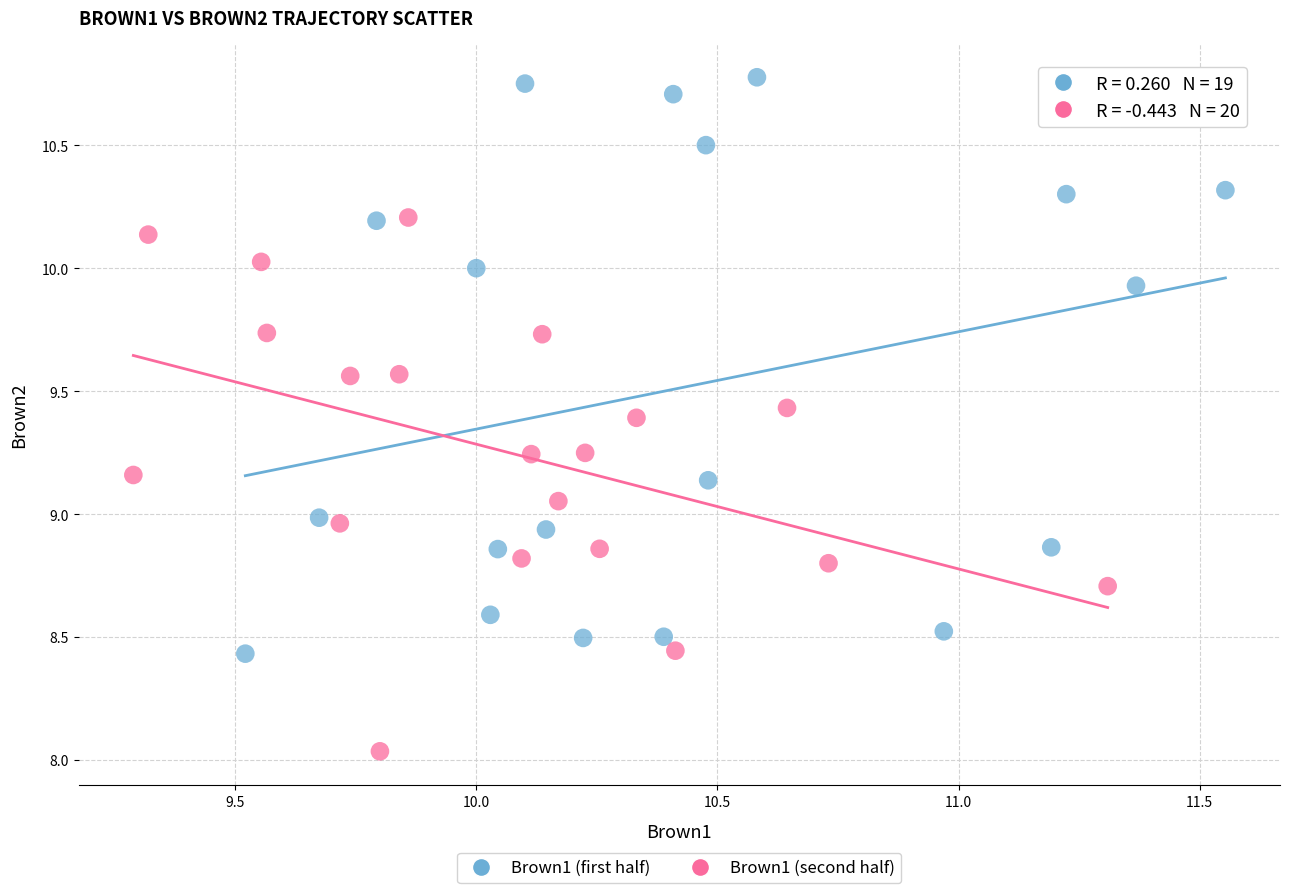

Which series reaches the minimum Y coordinate?

Brown1 (second half)